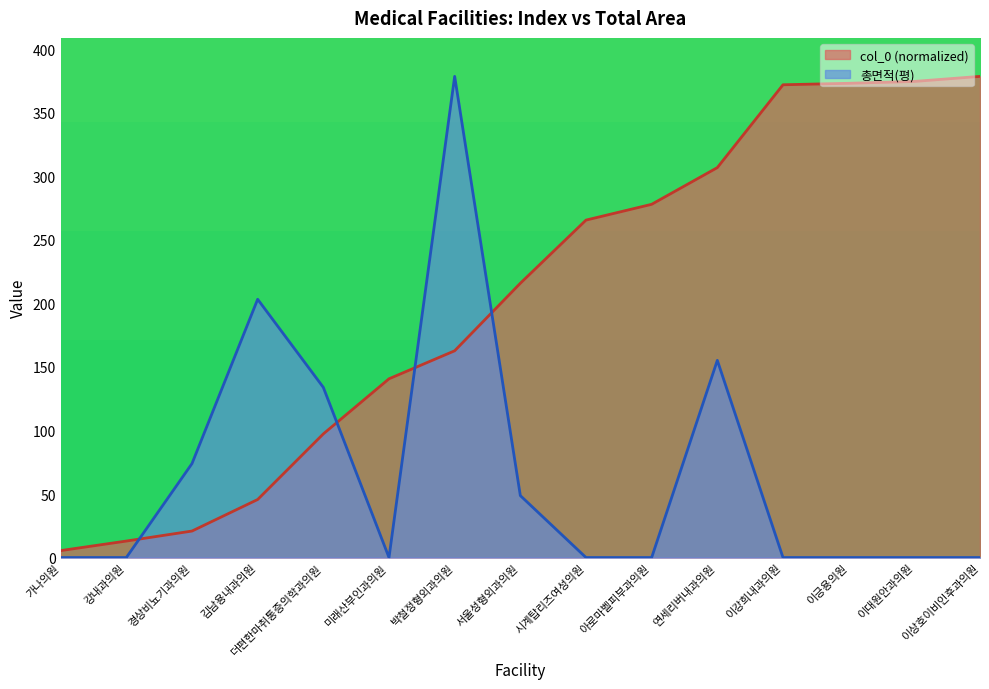

What is the value of the col_0 point at the 14th from the left?

374.8